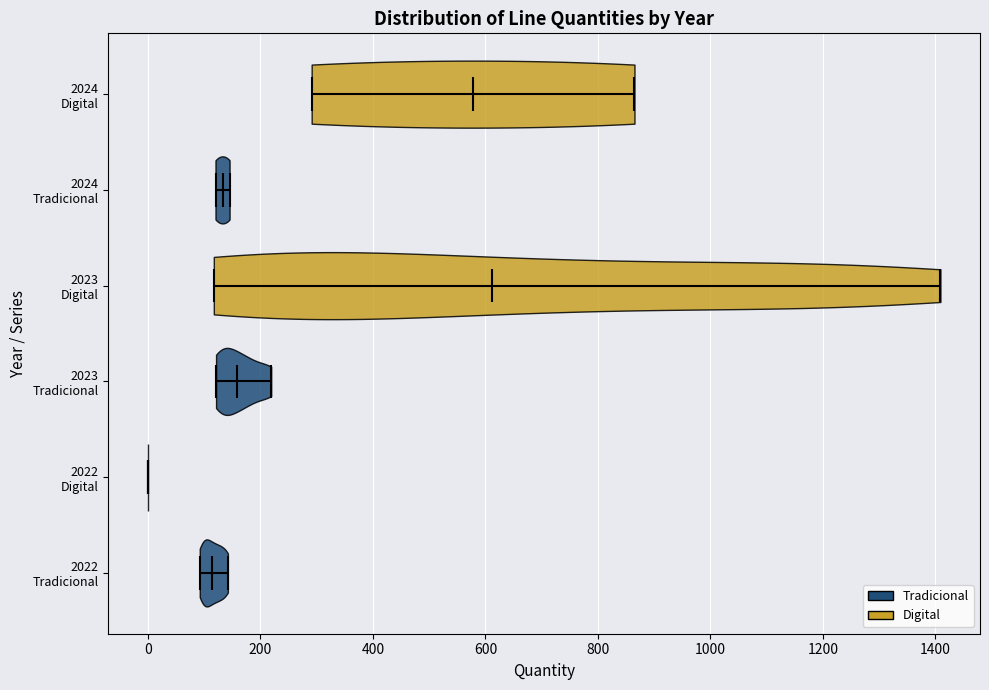

Which violin has the furthest to the left median line?

2022 Digital